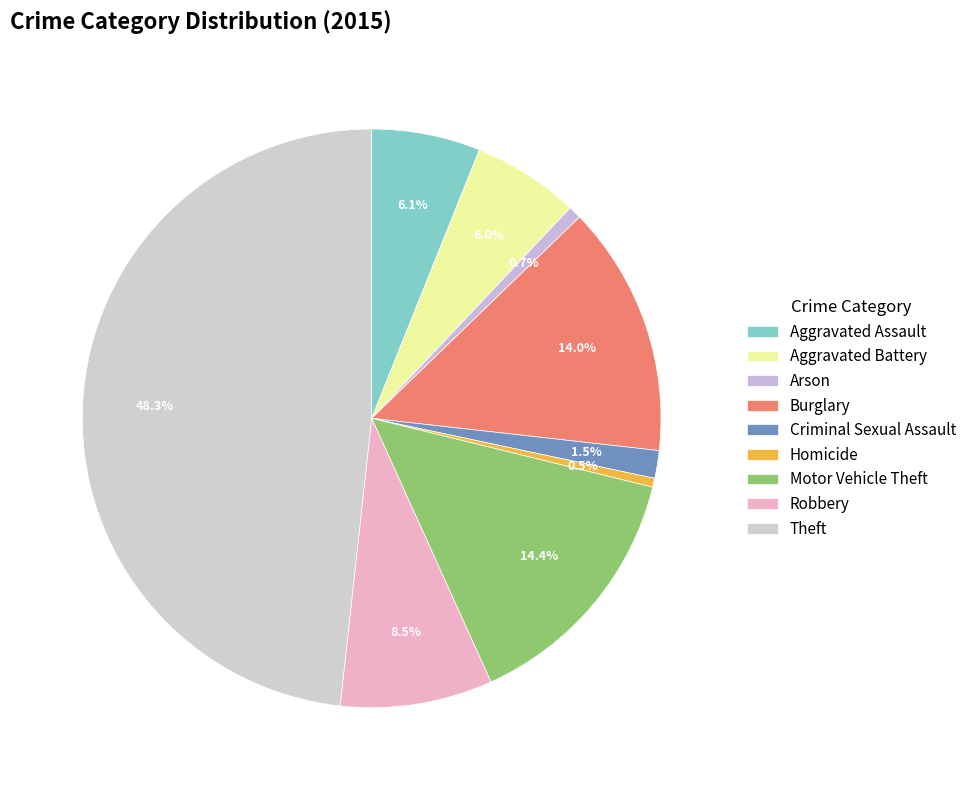

How many slices are in this pie chart?

9